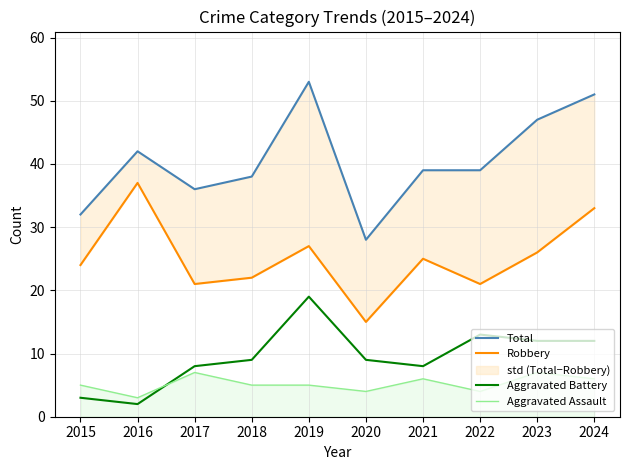

Where does the Robbery series first go above 25?

2016